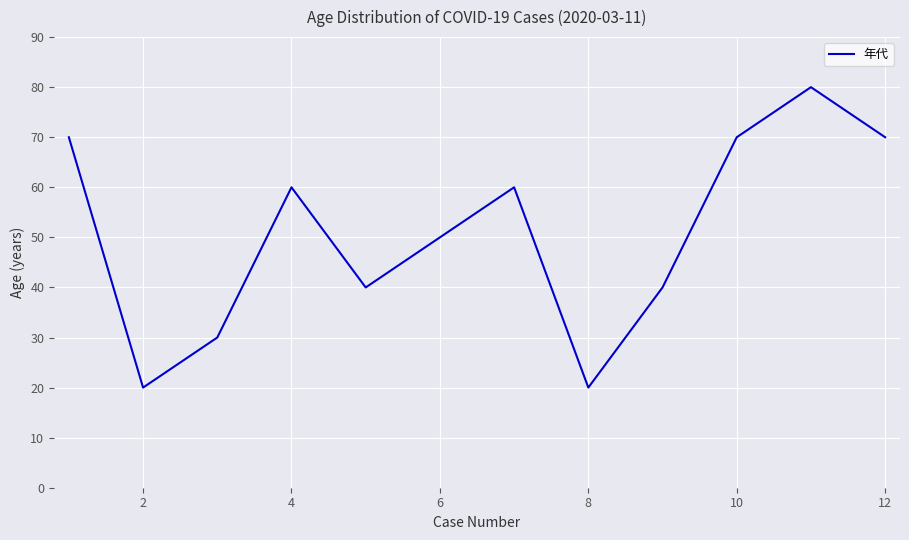

Reading left to right, what are all the values shown in this chart?

70	20	30	60	40	50	60	20	40	70	80	70